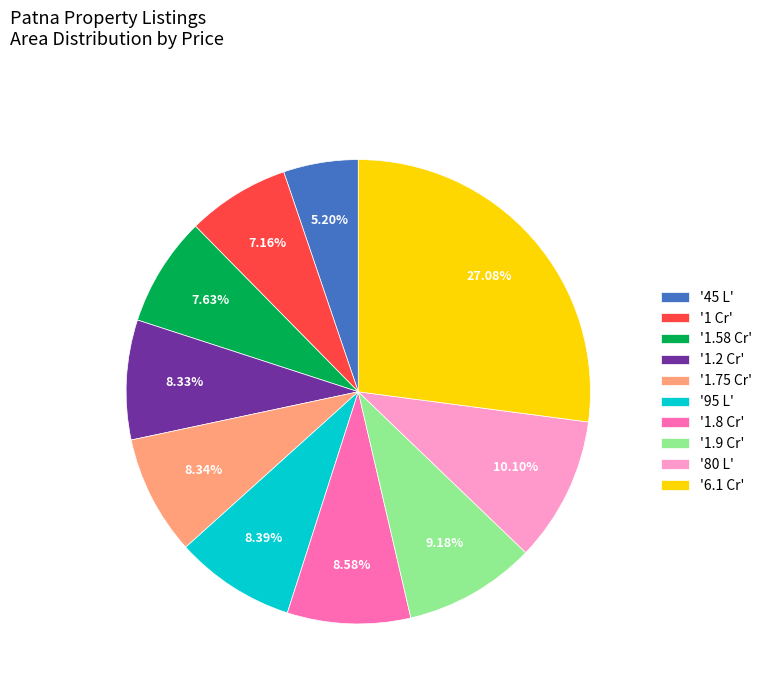

How many segments does this pie chart have?

10